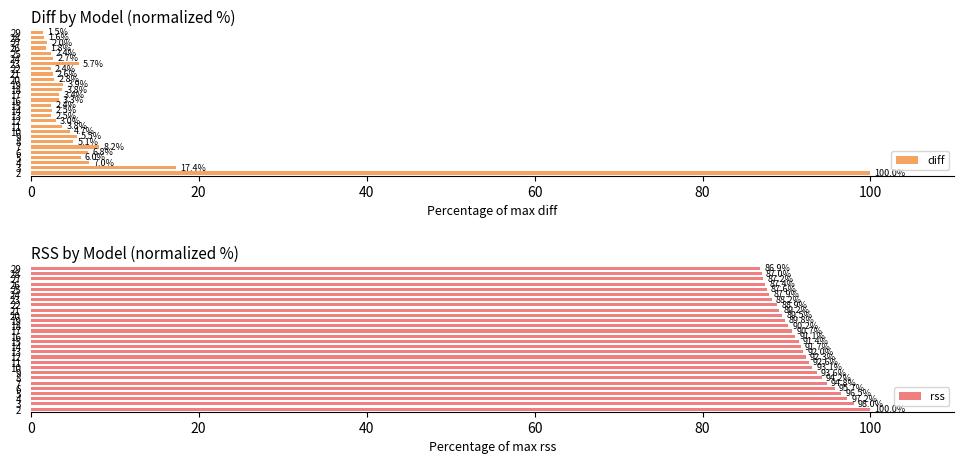

List the series in order of their peak value, highest first.

diff, rss